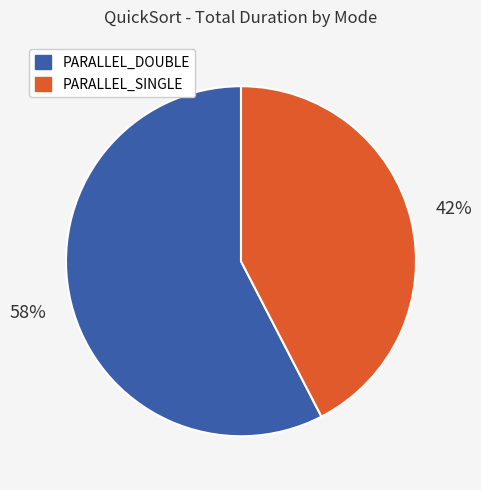

Do PARALLEL_SINGLE and PARALLEL_DOUBLE together represent more than half of the pie?

Yes